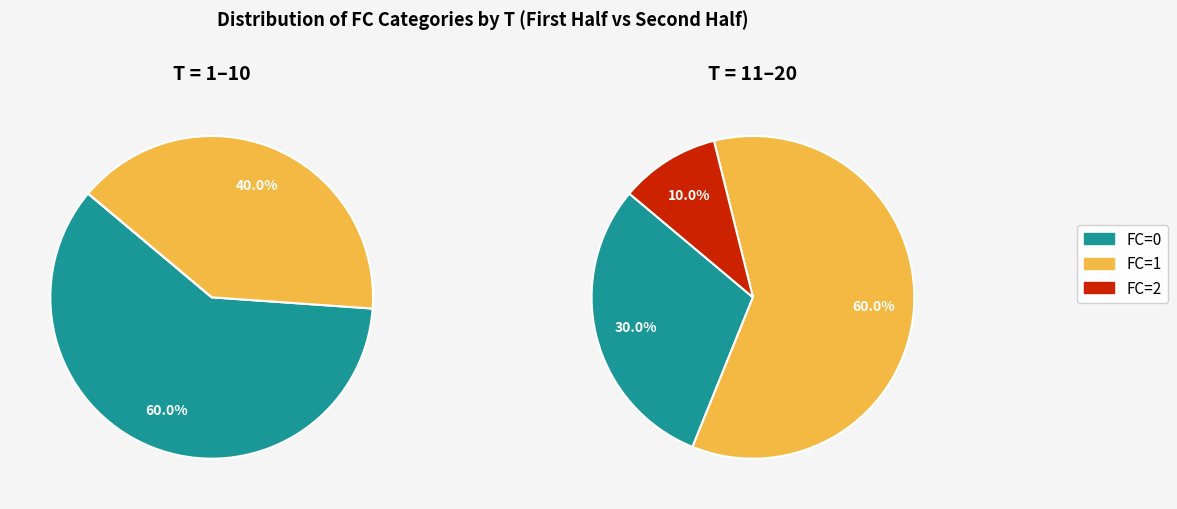

To the nearest percent, what is the combined percentage of 1 and 2?

55%